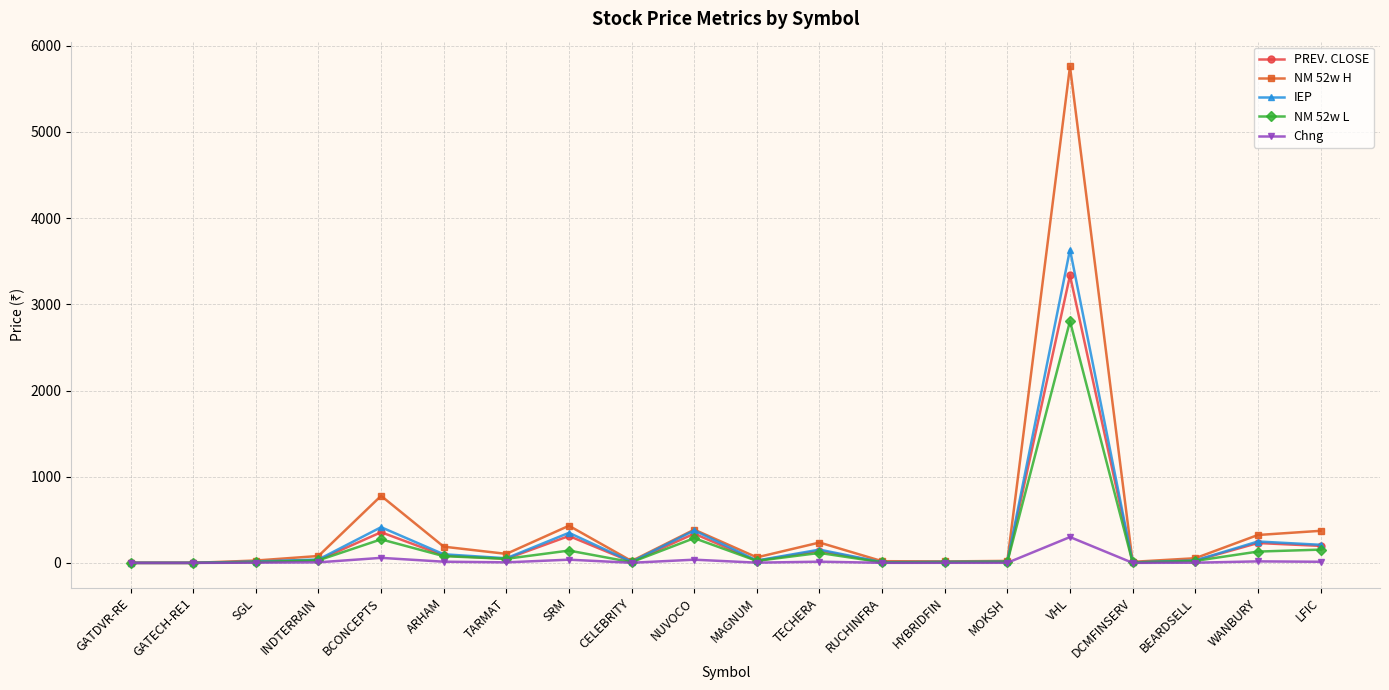

What position from the left is NUVOCO?

10